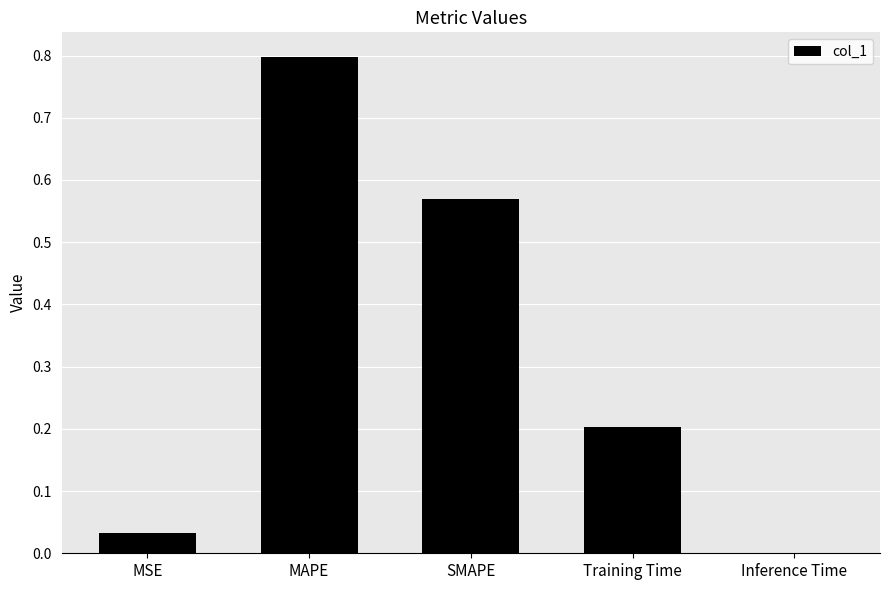

Between MSE and MAPE, which is larger?

MAPE